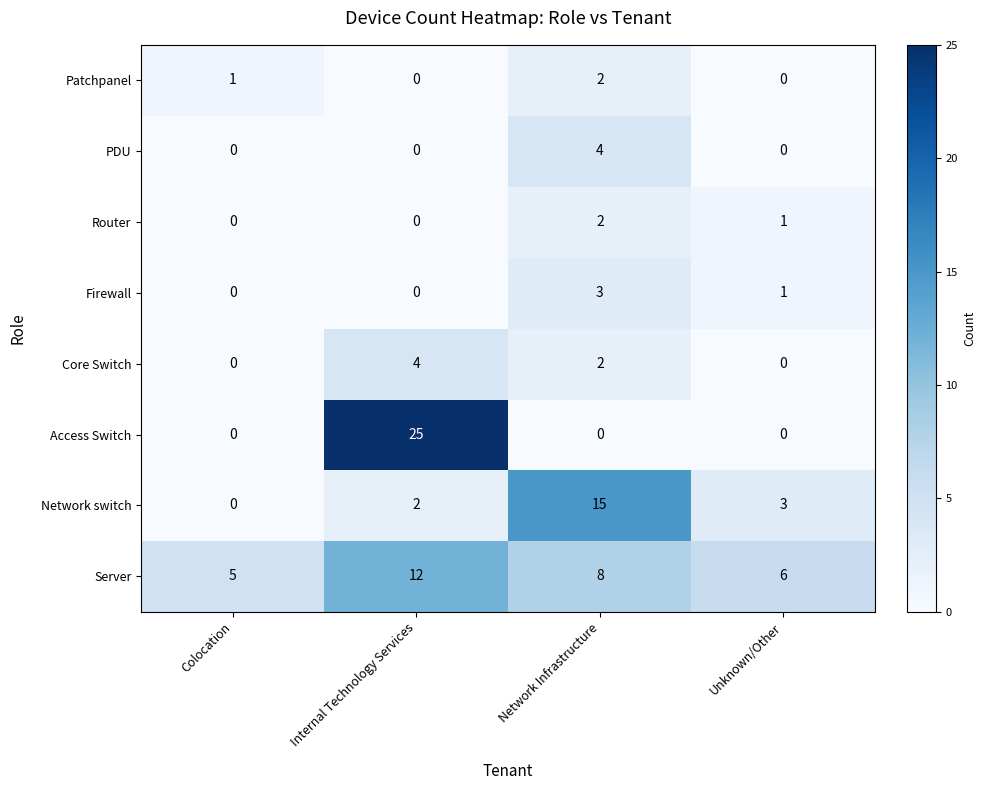

Where does the Core Switch series first go above 2?

Internal Technology Services